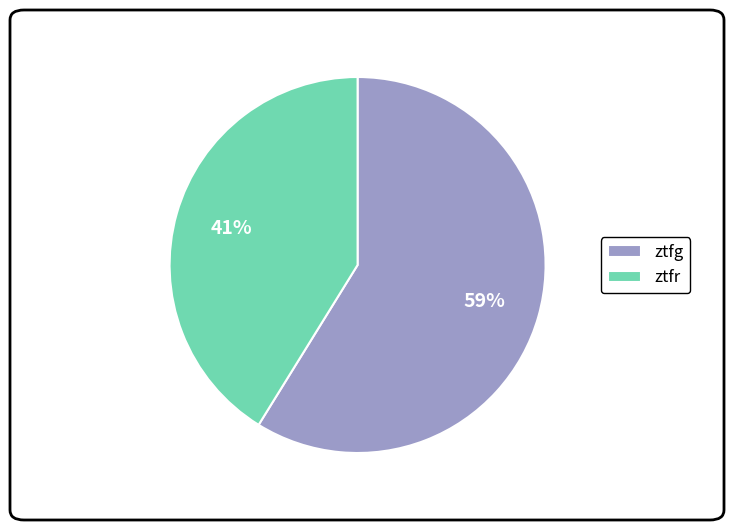

Is the sum of ztfg and ztfr greater than half?

Yes